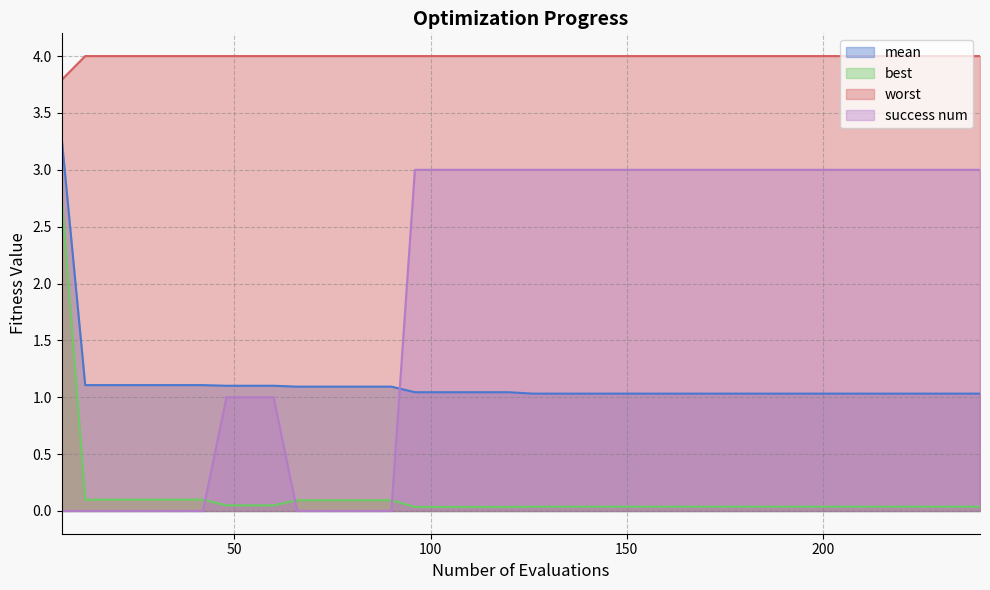

Rank the series by their maximum value, from lowest to highest.

best, success num, mean, worst